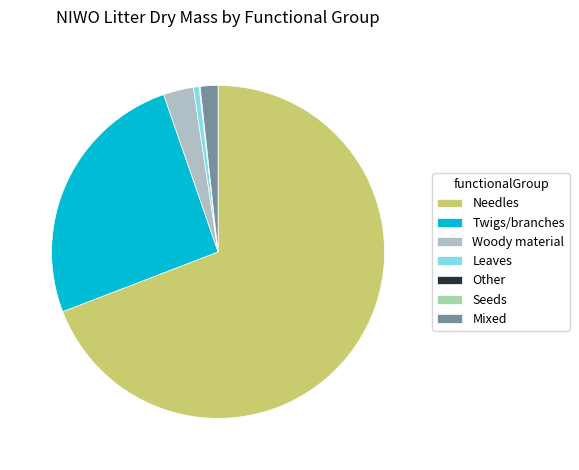

To the nearest percent, what is the combined percentage of Leaves and Twigs/branches?

26%